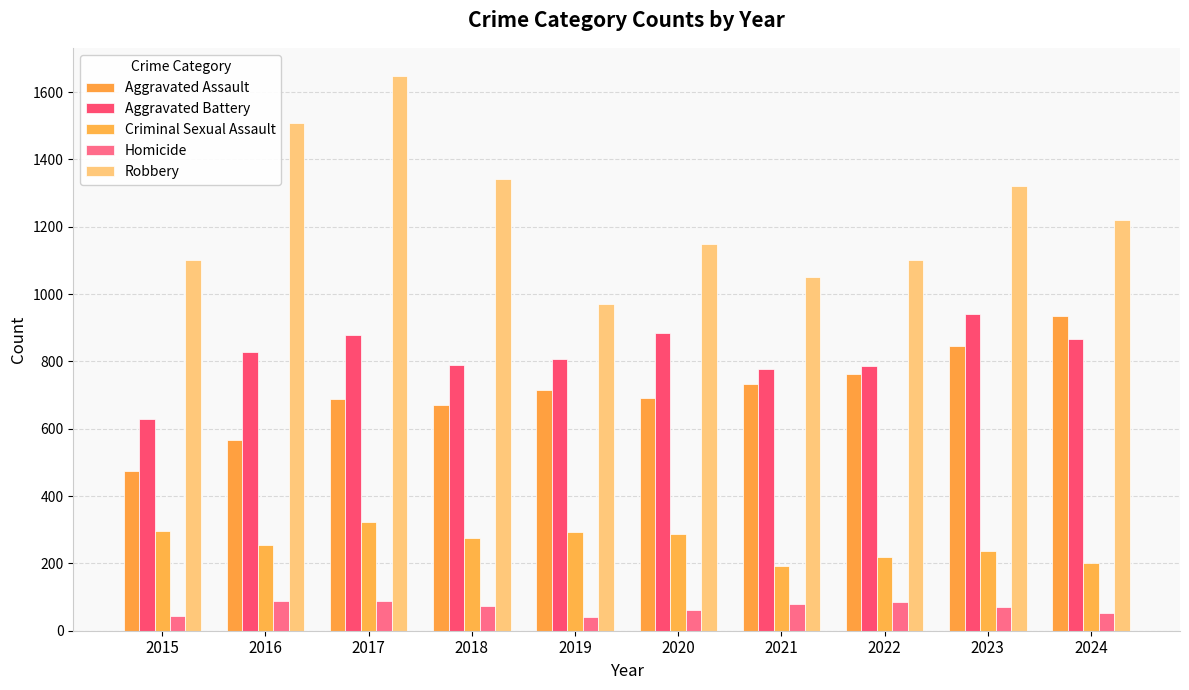

Are the bars grouped side by side (vs. stacked)?

Yes